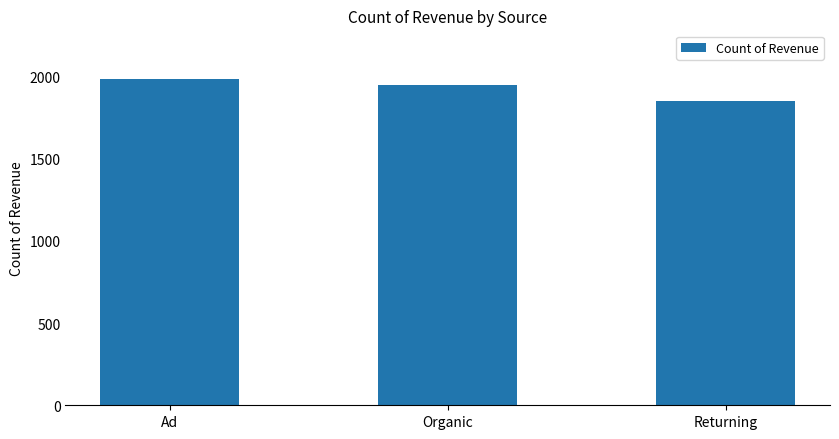

Rank the categories by value from lowest to highest.

Returning, Organic, Ad